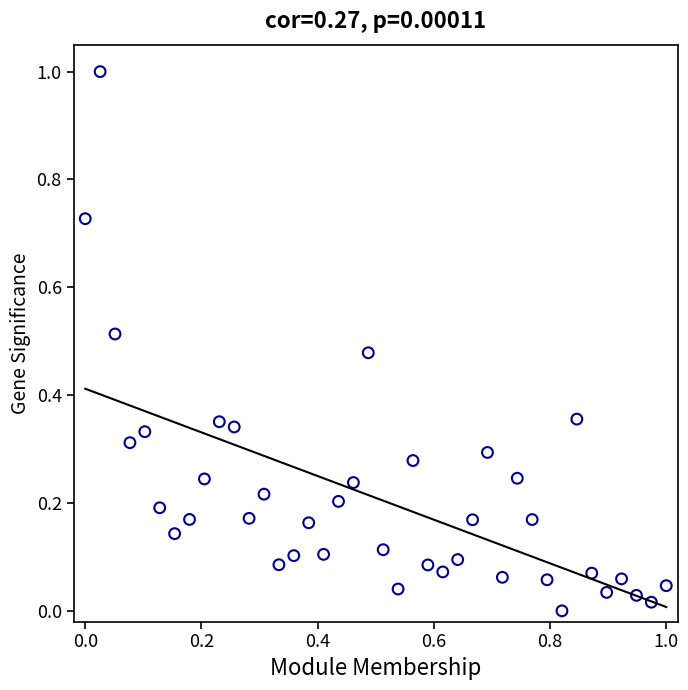

What is the range of X values (max minus min)?

1.0